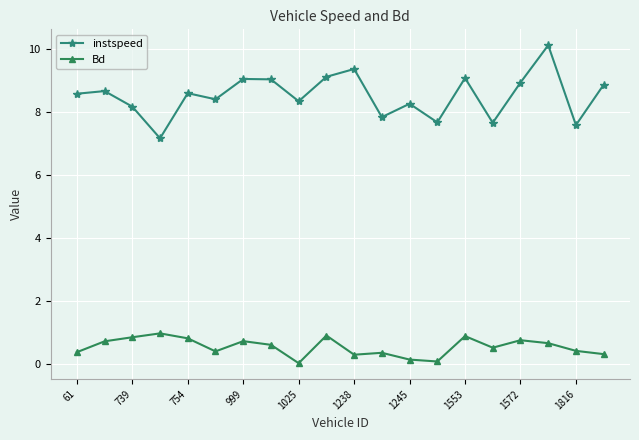

Which series has the largest total across all categories?

instspeed